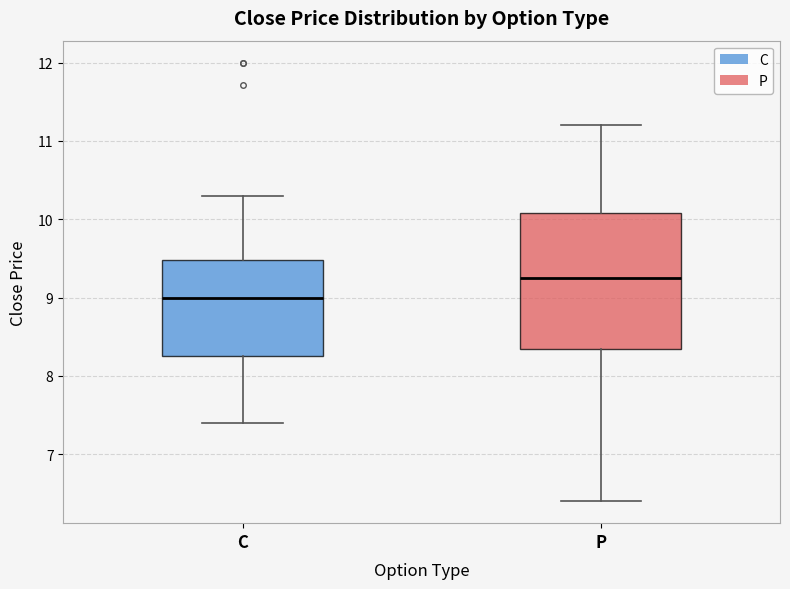

Reading left to right, transcribe this box plot: for each box, give where its median line is, the range the box spans, and where its two whiskers end, as read against the y-axis. The values are not printed on the chart, so give them approximately, as read against the axis.

C: median 9.0, box 8.3 to 9.5, whiskers 7.4 to 10.3
P: median 9.3, box 8.3 to 10.1, whiskers 6.4 to 11.2